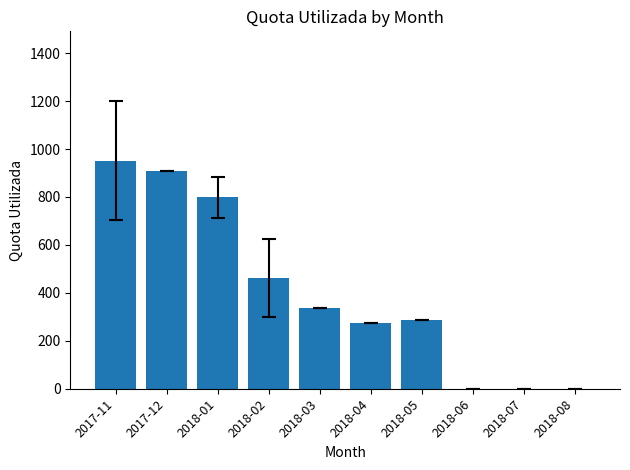

What is the sum of all values?

4018.0